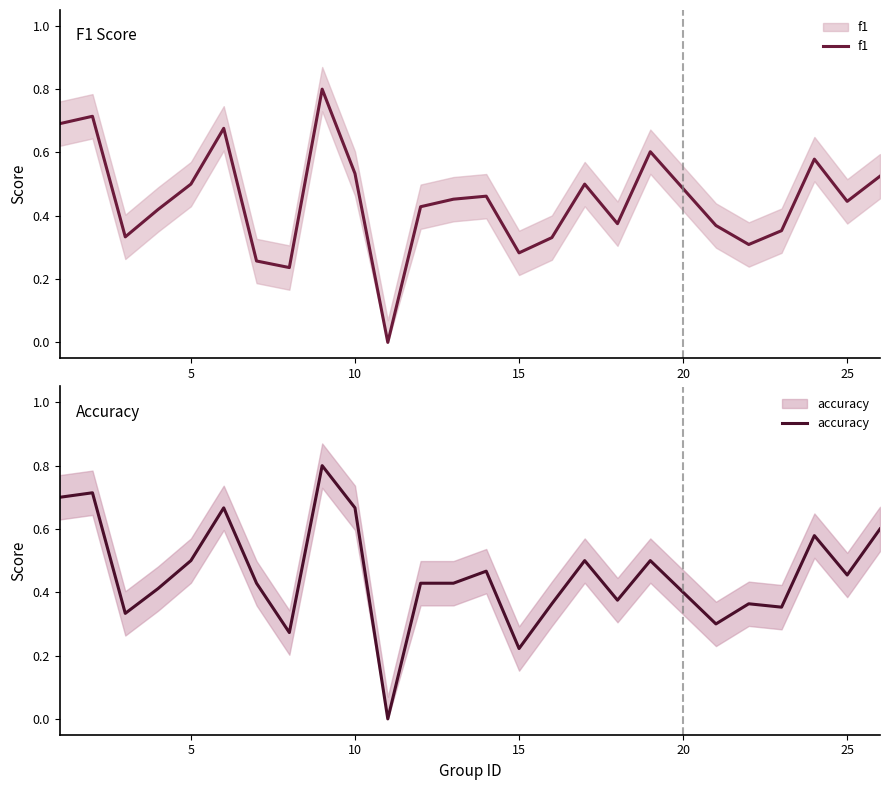

At 10, list the series in order from smallest to largest.

f1, accuracy